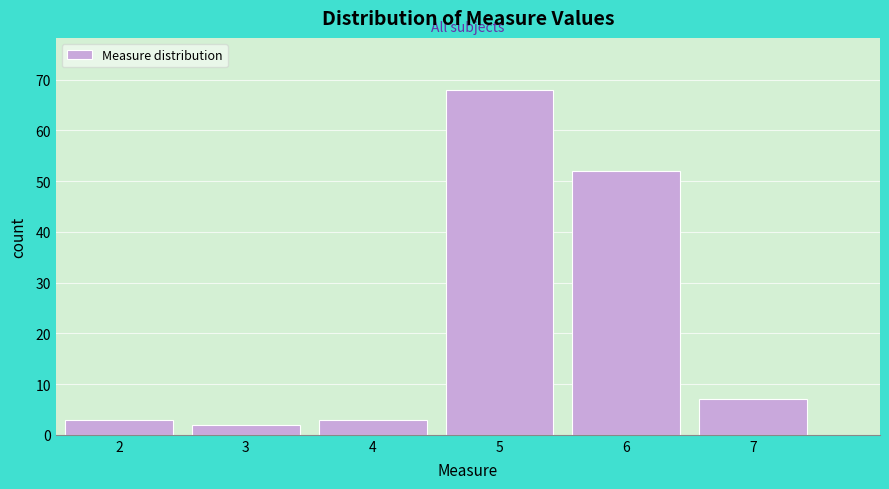

Reading left to right, transcribe this chart: for each bar, give the range it covers on the x-axis and its height. The values are not printed on the chart, so give them approximately, as read against the axis.

1.5 to 2.5: 3
2.5 to 3.5: 2
3.5 to 4.5: 3
4.5 to 5.5: 68
5.5 to 6.5: 52
6.5 to 7.5: 7